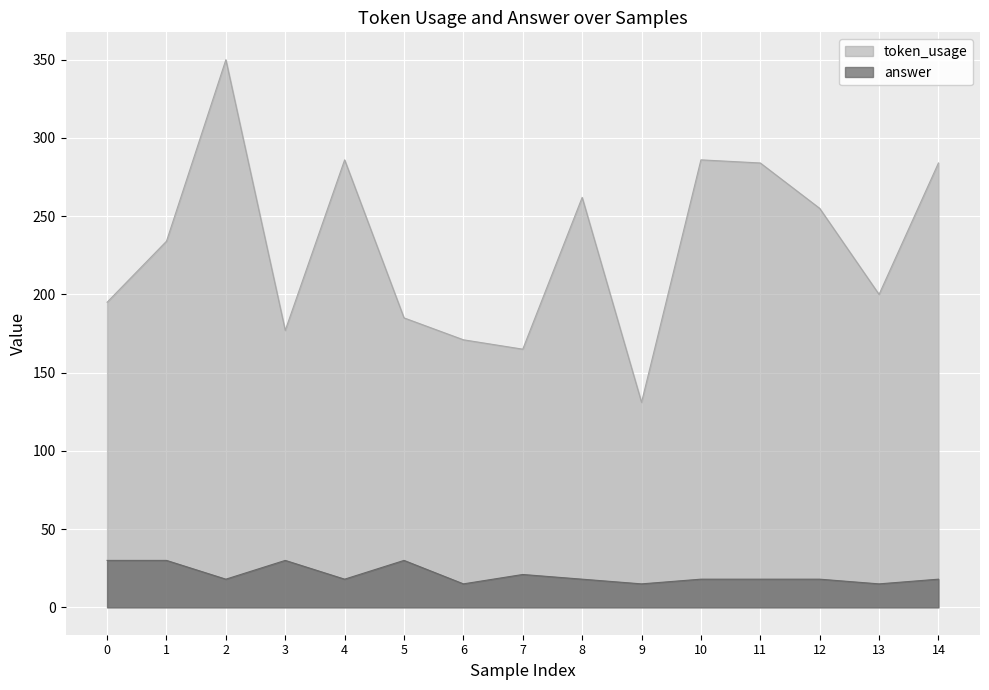

List the series in order of their peak value, lowest first.

answer, token_usage